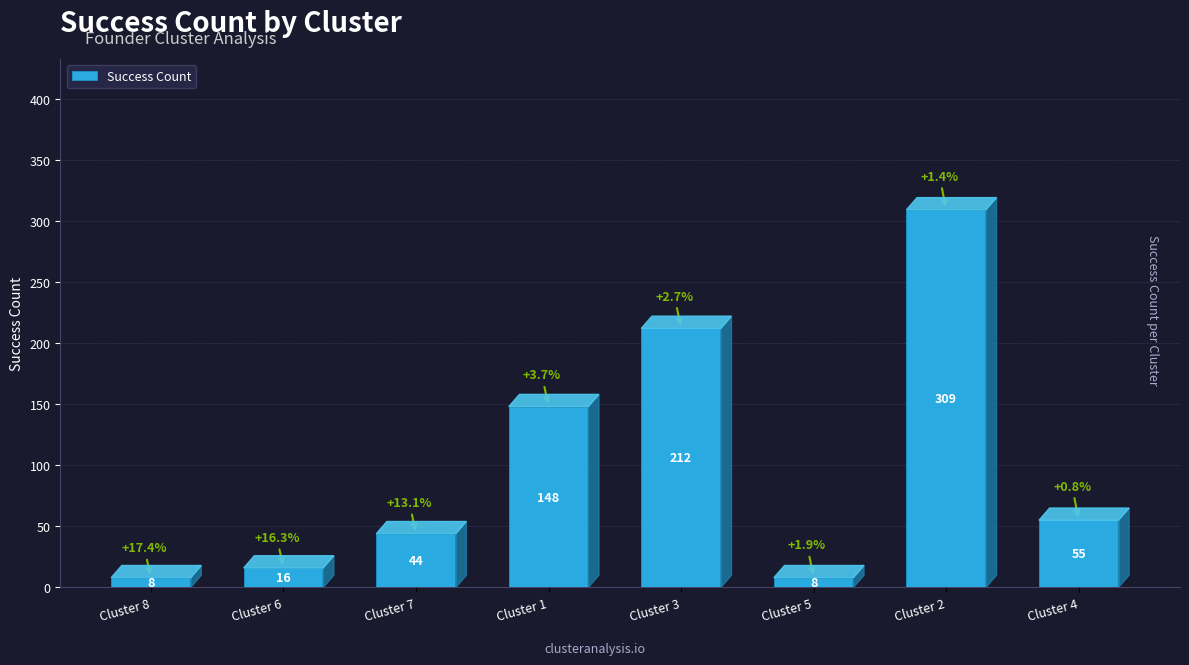

What is the label of the 3rd bar from the left?

Cluster 7